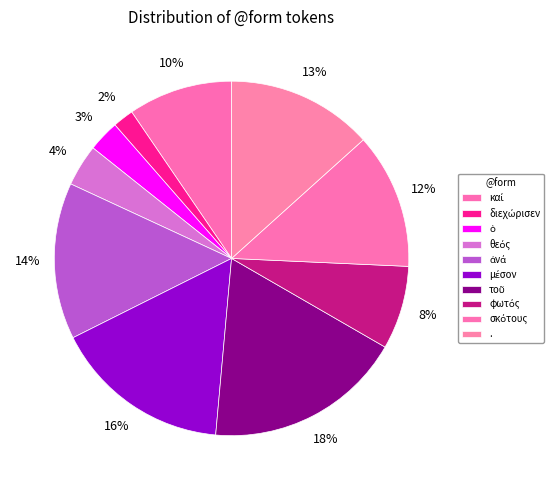

How many segments does this pie chart have?

10